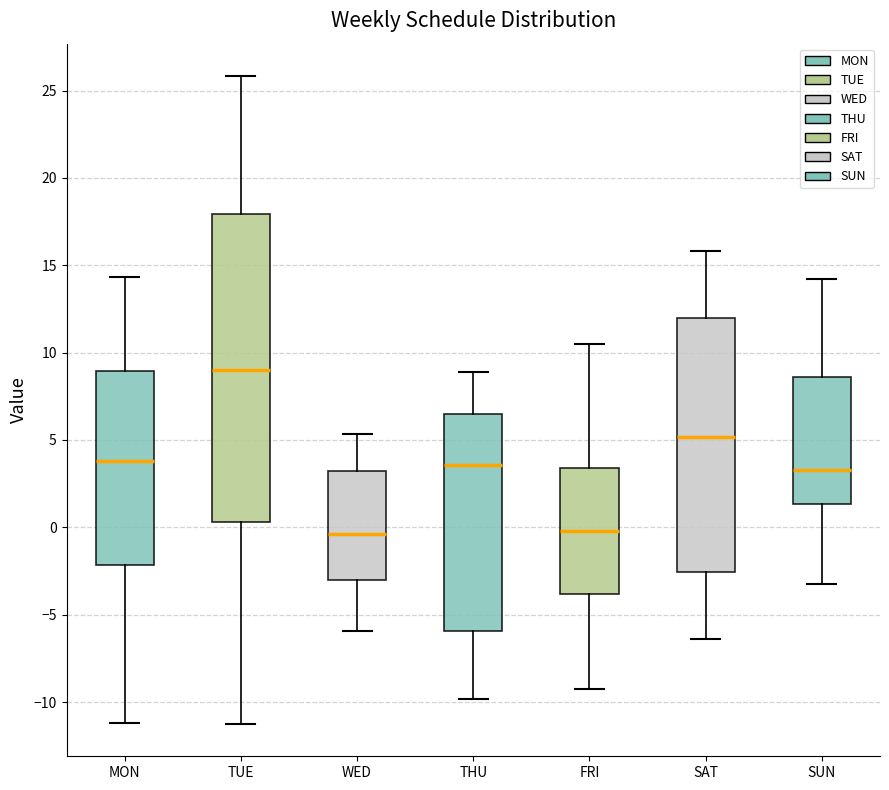

Reading left to right, transcribe this box plot: for each box, give where its median line is, the range the box spans, and where its two whiskers end, as read against the y-axis. The values are not printed on the chart, so give them approximately, as read against the axis.

MON: median 4.0, box -2.0 to 9.0, whiskers -11.0 to 14.5
TUE: median 9.0, box 0.5 to 18.0, whiskers -11.0 to 26.0
WED: median -0.5, box -3.0 to 3.0, whiskers -6.0 to 5.5
THU: median 3.5, box -6.0 to 6.5, whiskers -10.0 to 9.0
FRI: median 0.0, box -4.0 to 3.5, whiskers -9.5 to 10.5
SAT: median 5.0, box -2.5 to 12.0, whiskers -6.5 to 16.0
SUN: median 3.5, box 1.5 to 8.5, whiskers -3.0 to 14.0